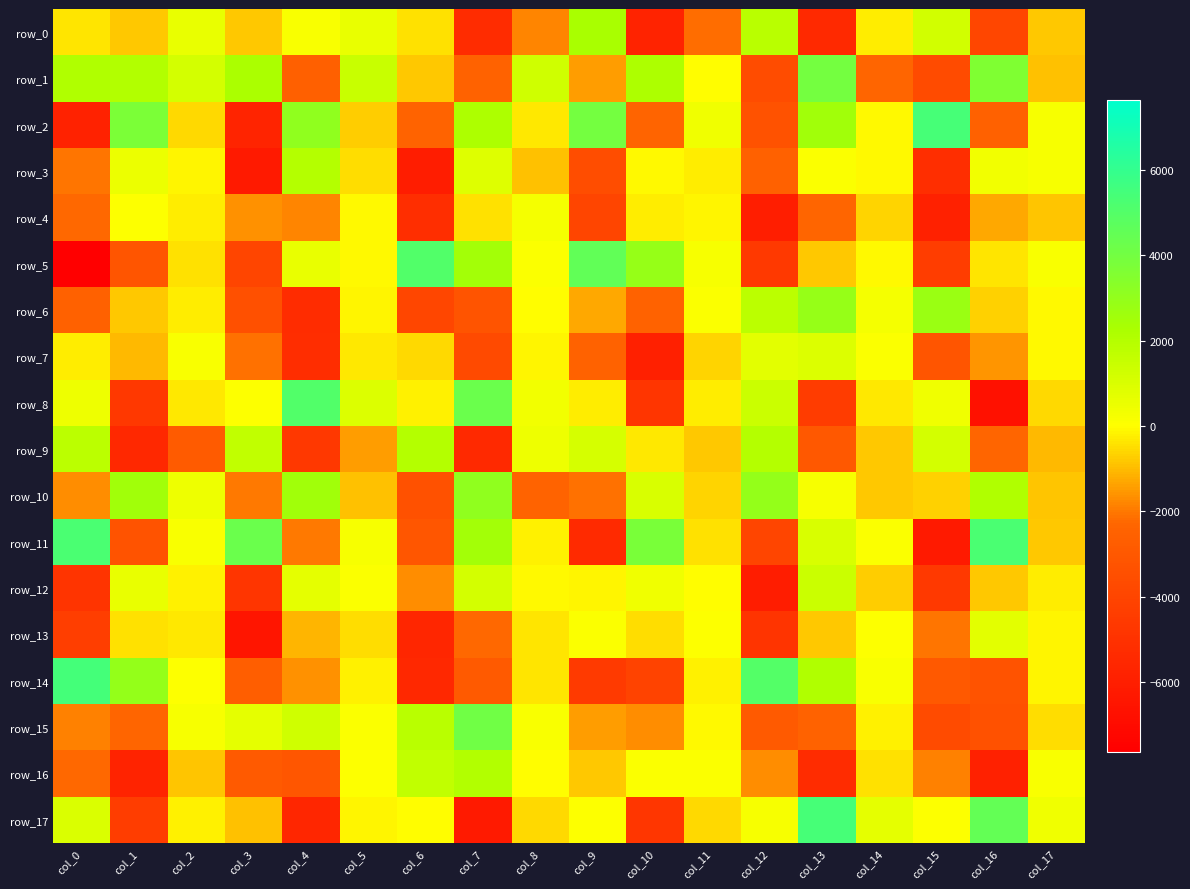

Reading right to left, transcribe all the data shown in this chart.

row_0: col_17=-831.3	col_16=-3912.7	col_15=1197.3	col_14=-256.4	col_13=-5463.1	col_12=1902.9	col_11=-2155.3	col_10=-5744.1	col_9=2300.6	col_8=-1796.8	col_7=-5253.7	col_6=-443.9	col_5=545.8	col_4=135.3	col_3=-797.3	col_2=577.1	col_1=-820.2	col_0=-410.4
row_1: col_17=-934.5	col_16=3593.0	col_15=-3649.9	col_14=-2295.6	col_13=3964.8	col_12=-3599.5	col_11=-18.0	col_10=2156.0	col_9=-1449.4	col_8=1281.0	col_7=-2472.5	col_6=-792.0	col_5=1461.0	col_4=-2598.5	col_3=2211.7	col_2=1143.0	col_1=2037.4	col_0=2131.7
row_2: col_17=225.8	col_16=-2540.8	col_15=5374.1	col_14=-97.8	col_13=2549.2	col_12=-3284.4	col_11=373.8	col_10=-2367.7	col_9=3939.6	col_8=-341.6	col_7=2182.4	col_6=-2438.4	col_5=-715.8	col_4=3057.4	col_3=-5664.8	col_2=-576.9	col_1=3720.6	col_0=-5824.2
row_3: col_17=182.4	col_16=356.5	col_15=-5133.2	col_14=-97.5	col_13=97.8	col_12=-2531.2	col_11=-278.2	col_10=-86.2	col_9=-3532.3	col_8=-925.2	col_7=844.2	col_6=-6054.3	col_5=-508.2	col_4=1996.1	col_3=-6245.0	col_2=-173.5	col_1=535.7	col_0=-2053.4
row_4: col_17=-848.7	col_16=-1258.9	col_15=-5891.0	col_14=-641.5	col_13=-2315.3	col_12=-6014.3	col_11=-130.7	col_10=-273.8	col_9=-3965.2	col_8=256.8	col_7=-440.6	col_6=-5145.4	col_5=-114.3	col_4=-1792.3	col_3=-1643.6	col_2=-248.0	col_1=39.5	col_0=-2242.0
row_5: col_17=166.5	col_16=-359.6	col_15=-4377.6	col_14=-69.2	col_13=-831.1	col_12=-4628.5	col_11=182.2	col_10=2863.6	col_9=4556.6	col_8=62.3	col_7=2456.2	col_6=5051.8	col_5=-92.2	col_4=588.3	col_3=-3972.7	col_2=-420.8	col_1=-3123.2	col_0=-7630.0
row_6: col_17=-115.8	col_16=-672.3	col_15=2785.5	col_14=241.1	col_13=2864.2	col_12=1795.7	col_11=78.3	col_10=-2444.4	col_9=-1274.4	col_8=-46.0	col_7=-3197.2	col_6=-3908.5	col_5=-134.5	col_4=-5256.2	col_3=-3435.2	col_2=-265.4	col_1=-801.5	col_0=-2523.6
row_7: col_17=-99.4	col_16=-1606.2	col_15=-3142.0	col_14=64.0	col_13=928.9	col_12=735.4	col_11=-622.9	col_10=-5904.6	col_9=-2452.4	col_8=-128.1	col_7=-3702.6	col_6=-593.9	col_5=-328.0	col_4=-5235.9	col_3=-2138.2	col_2=121.9	col_1=-1061.3	col_0=-242.0
row_8: col_17=-552.4	col_16=-6726.1	col_15=382.8	col_14=-302.9	col_13=-4436.5	col_12=1417.2	col_11=-261.9	col_10=-4804.0	col_9=-246.7	col_8=338.0	col_7=4275.4	col_6=-209.4	col_5=920.8	col_4=5065.3	col_3=46.5	col_2=-355.8	col_1=-4662.8	col_0=432.4
row_9: col_17=-1054.7	col_16=-2307.5	col_15=1161.4	col_14=-777.5	col_13=-3025.2	col_12=1988.1	col_11=-784.7	col_10=-345.5	col_9=1076.3	col_8=450.8	col_7=-5455.1	col_6=2005.6	col_5=-1464.9	col_4=-4680.0	col_3=1650.8	col_2=-2813.1	col_1=-5523.9	col_0=1840.2
row_10: col_17=-837.5	col_16=2096.6	col_15=-688.8	col_14=-810.2	col_13=181.9	col_12=2923.8	col_11=-611.1	col_10=1029.3	col_9=-2088.0	col_8=-2428.1	col_7=3083.3	col_6=-3365.1	col_5=-922.3	col_4=2515.4	col_3=-2004.5	col_2=425.3	col_1=2513.7	col_0=-1689.7
row_11: col_17=-777.5	col_16=5267.1	col_15=-6251.0	col_14=95.2	col_13=1042.6	col_12=-3944.1	col_11=-446.9	col_10=3808.6	col_9=-5407.6	col_8=-198.3	col_7=2453.8	col_6=-3062.8	col_5=201.3	col_4=-1973.4	col_3=4291.7	col_2=152.2	col_1=-3219.8	col_0=5295.7
row_12: col_17=-273.4	col_16=-800.3	col_15=-4643.7	col_14=-760.3	col_13=1403.5	col_12=-6077.8	col_11=-10.7	col_10=380.0	col_9=-147.7	col_8=-116.5	col_7=1188.9	col_6=-1678.5	col_5=72.3	col_4=691.8	col_3=-4818.4	col_2=-235.7	col_1=542.7	col_0=-4851.9
row_13: col_17=-161.8	col_16=752.6	col_15=-2066.1	col_14=15.8	col_13=-827.6	col_12=-4851.2	col_11=46.7	col_10=-495.7	col_9=103.4	col_8=-411.7	col_7=-2265.0	col_6=-5568.5	col_5=-483.6	col_4=-1075.1	col_3=-6444.7	col_2=-302.8	col_1=-423.4	col_0=-4324.6
row_14: col_17=-140.8	col_16=-3232.4	col_15=-2968.2	col_14=152.2	col_13=2099.5	col_12=4953.3	col_11=-228.9	col_10=-4078.3	col_9=-4538.1	col_8=-385.7	col_7=-2866.7	col_6=-5532.4	col_5=-204.2	col_4=-1660.2	col_3=-2623.5	col_2=44.7	col_1=2944.9	col_0=5451.6
row_15: col_17=-488.2	col_16=-3373.9	col_15=-3692.0	col_14=-190.7	col_13=-2484.1	col_12=-2866.7	col_11=-114.2	col_10=-1687.1	col_9=-1488.0	col_8=171.4	col_7=4103.8	col_6=1889.6	col_5=107.8	col_4=1301.6	col_3=673.8	col_2=191.3	col_1=-2274.0	col_0=-1893.8
row_16: col_17=131.4	col_16=-5894.6	col_15=-1889.2	col_14=-470.2	col_13=-5297.8	col_12=-1719.5	col_11=110.0	col_10=92.0	col_9=-789.5	col_8=-45.9	col_7=2041.8	col_6=1618.6	col_5=49.7	col_4=-3088.7	col_3=-2887.8	col_2=-835.3	col_1=-5771.4	col_0=-2257.3
row_17: col_17=416.3	col_16=4514.9	col_15=38.3	col_14=666.4	col_13=5372.1	col_12=197.1	col_11=-554.4	col_10=-4738.9	col_9=32.3	col_8=-569.4	col_7=-6227.1	col_6=-26.3	col_5=-158.4	col_4=-5555.1	col_3=-901.9	col_2=-225.9	col_1=-4389.1	col_0=956.4